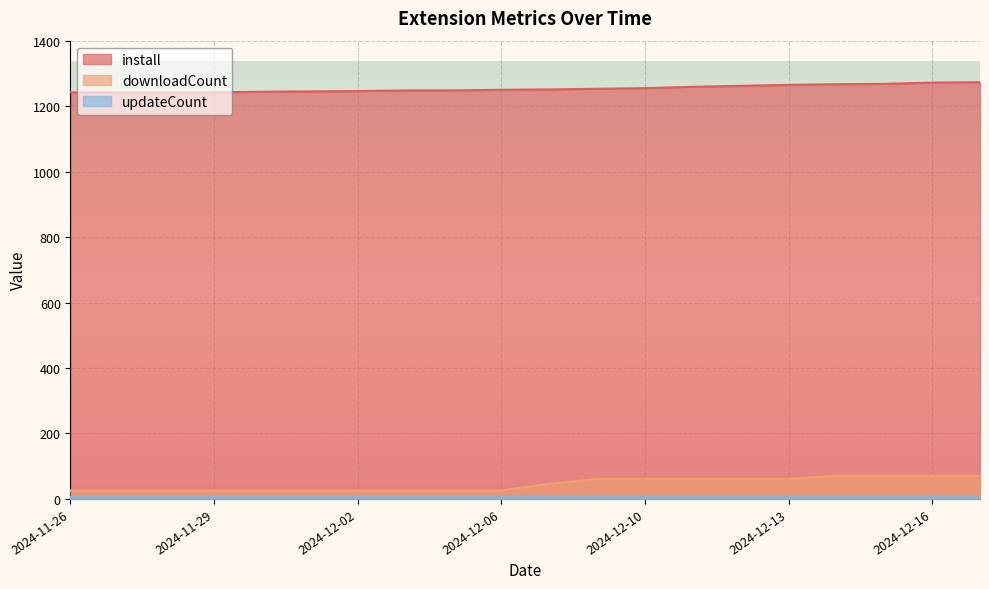

Which category has the lowest value in the downloadCount series?

2024-11-26